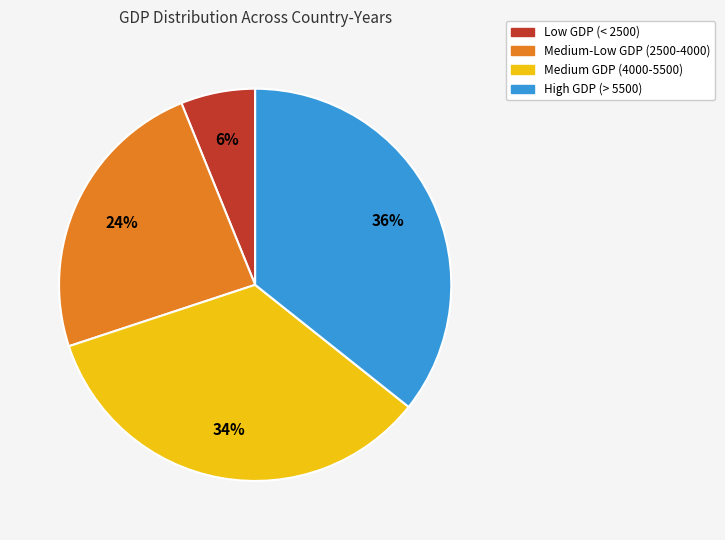

Is there any slice that represents more than half of the pie?

No